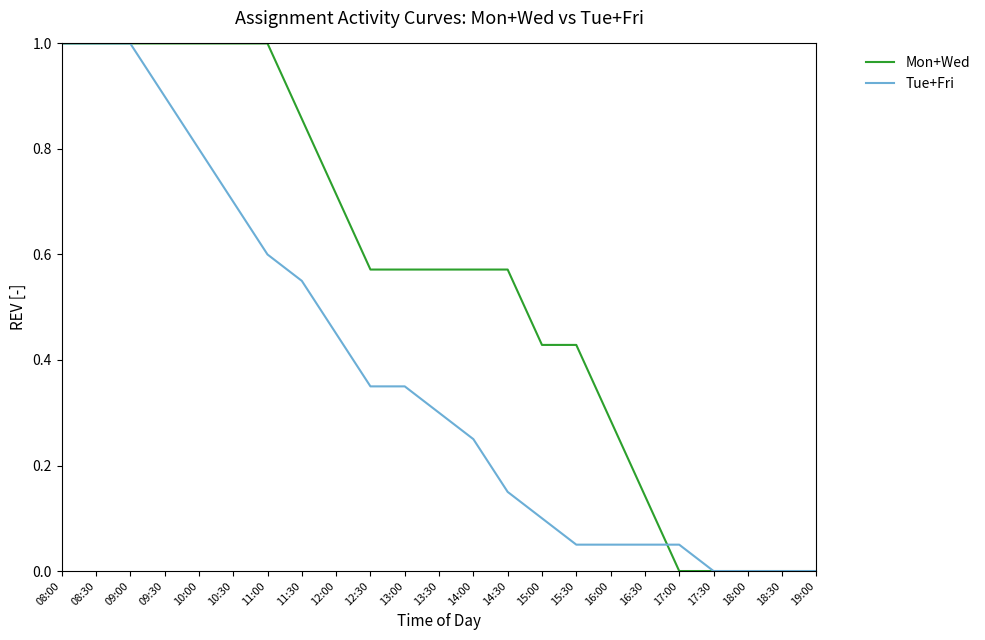

Between 16:30 and 19:00, which series saw the biggest shift?

Mon+Wed